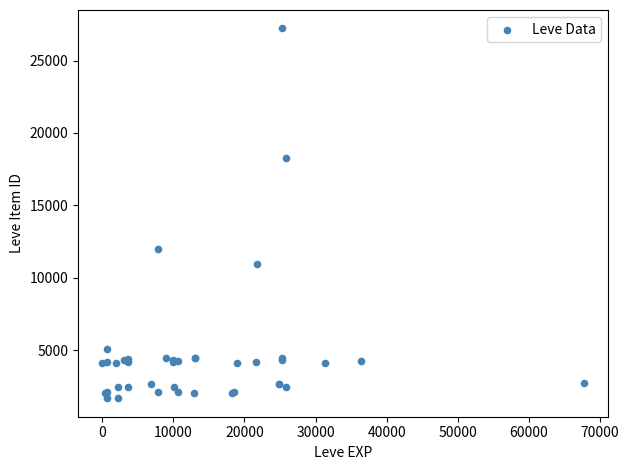

What Y value in the scatter plot is closest to 14448?

12018